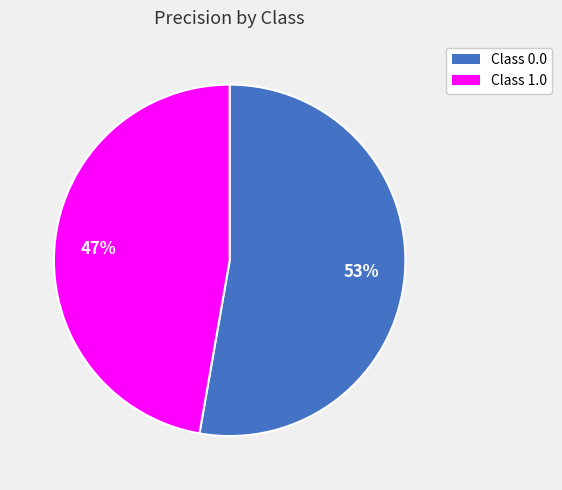

To the nearest percent, what is the difference between the largest and smallest slice percentages?

6%